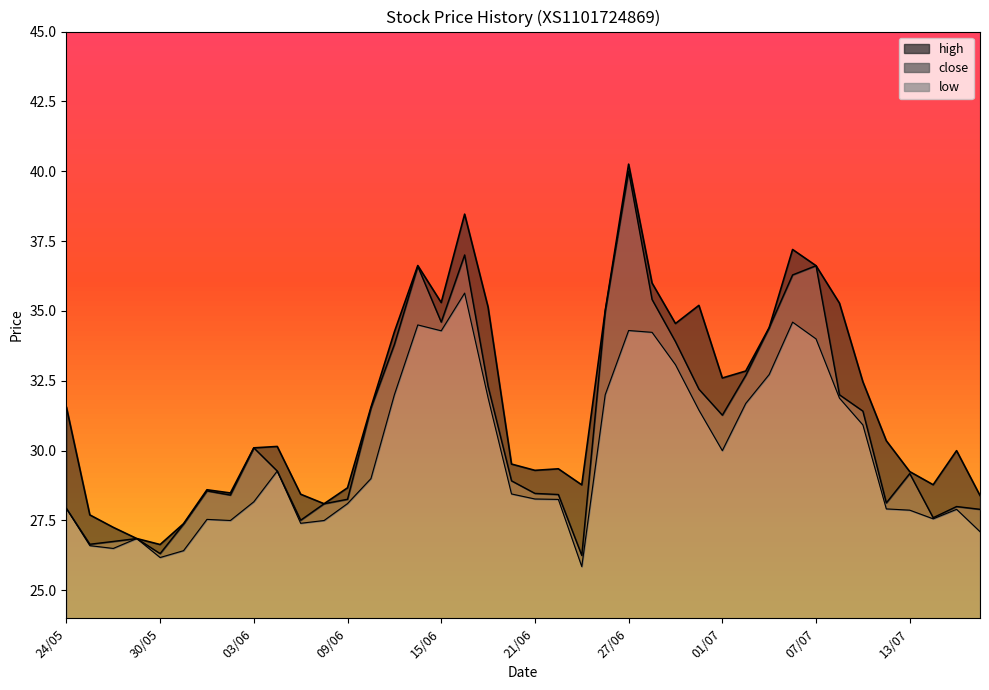

Rank the series by their average value, from lowest to highest.

low, close, high